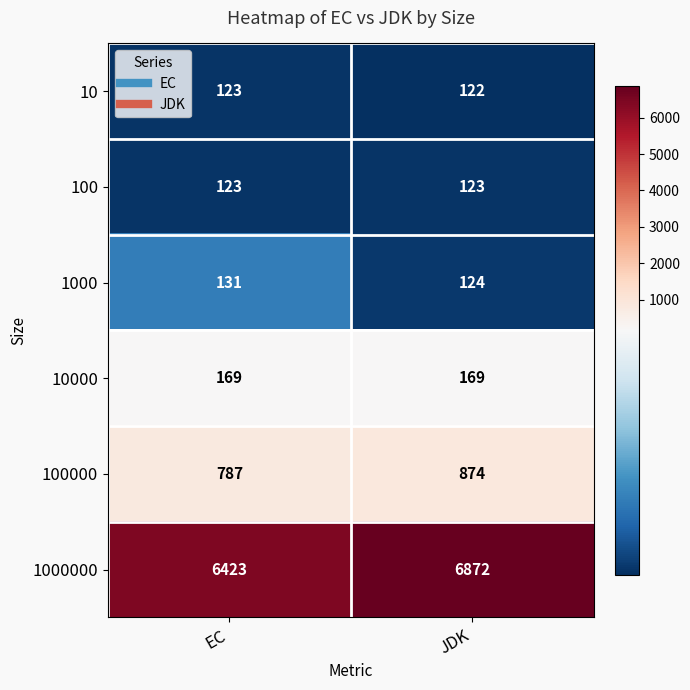

Reading left to right, transcribe all the data shown in this chart.

10: 123	122
100: 123	123
1000: 131	124
10000: 169	169
100000: 787	874
1000000: 6423	6872